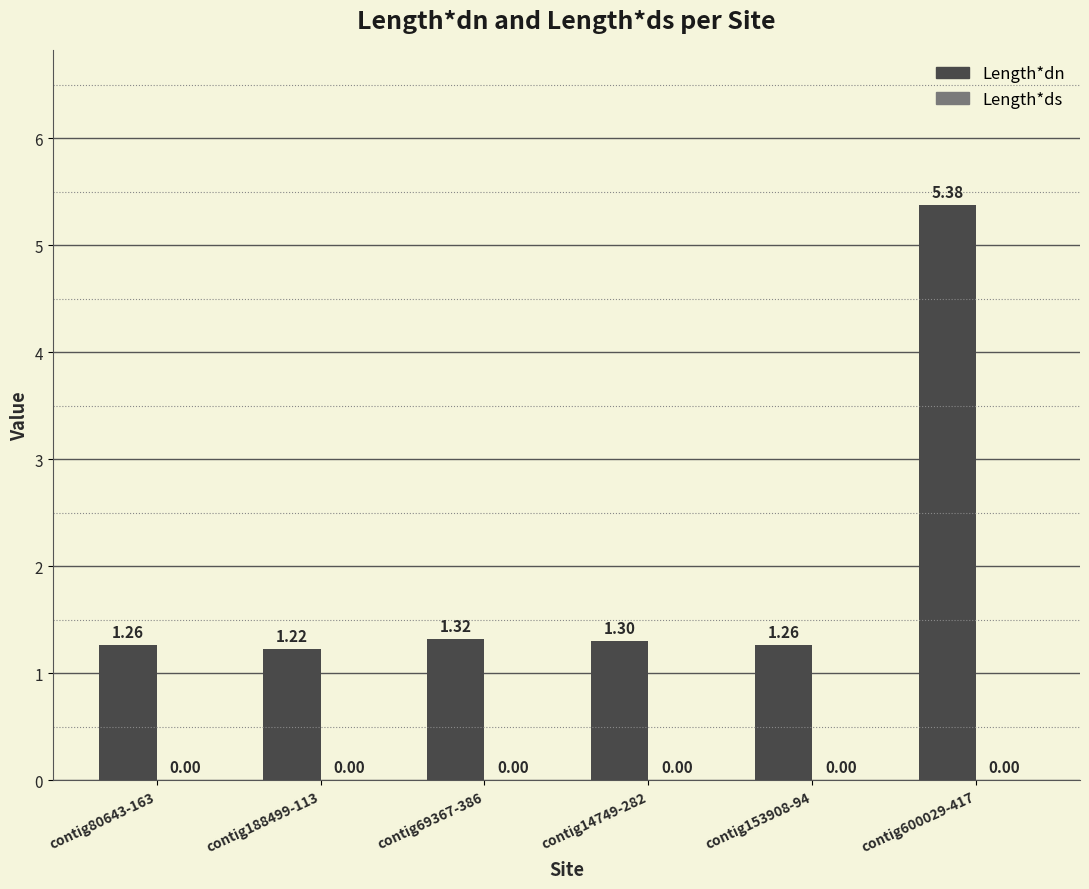

How many bars are there in total?

6